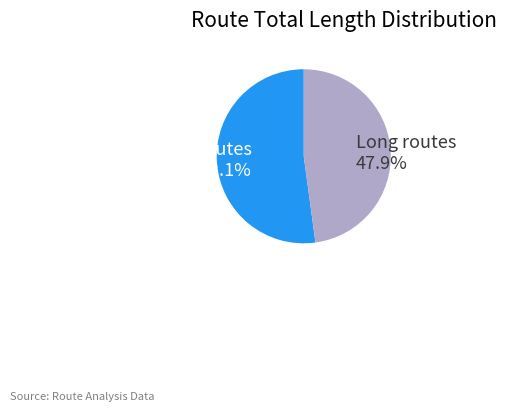

Rank the categories by value from highest to lowest.

Short routes 52.1%, Long routes 47.9%